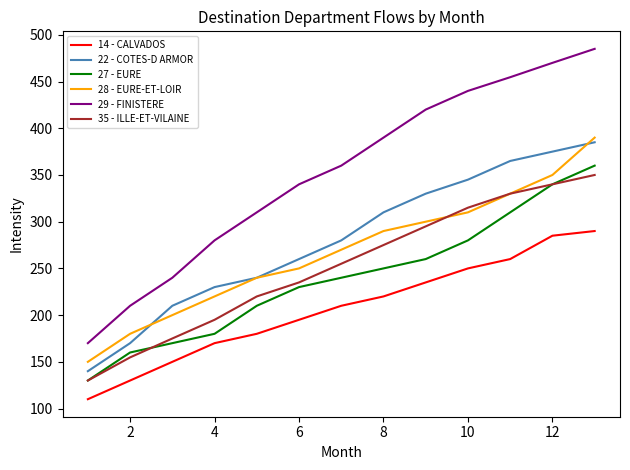

True or false: 35 - ILLE-ET-VILAINE and 14 - CALVADOS intersect in this chart.

False